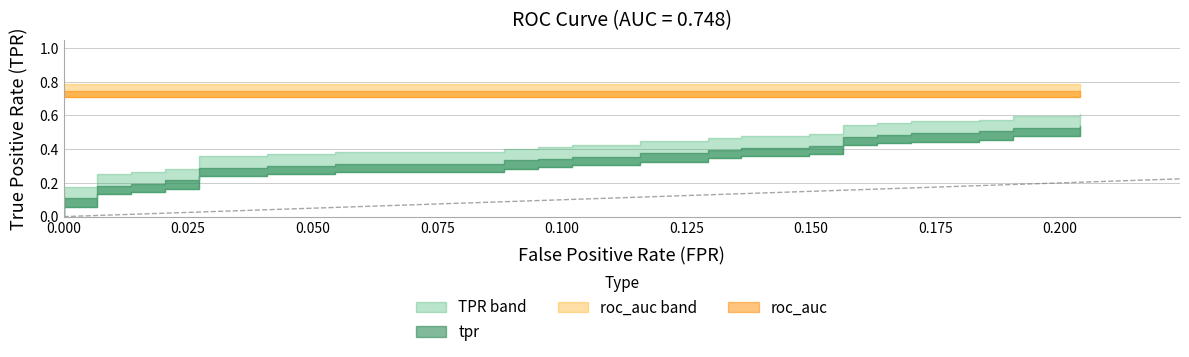

What is the average value of the fpr series?

0.1